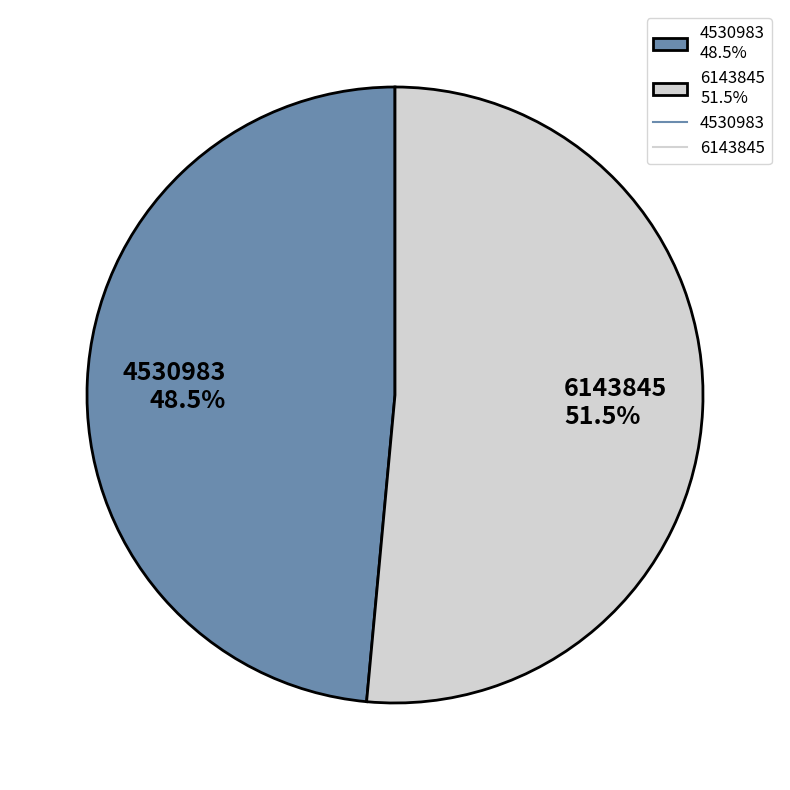

Is there a majority slice in this chart?

Yes